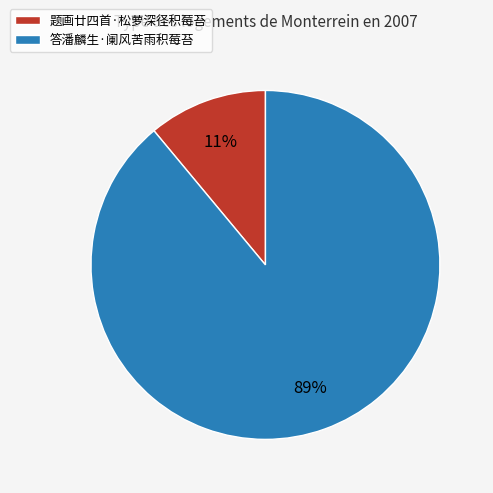

How many slices are in this pie chart?

2